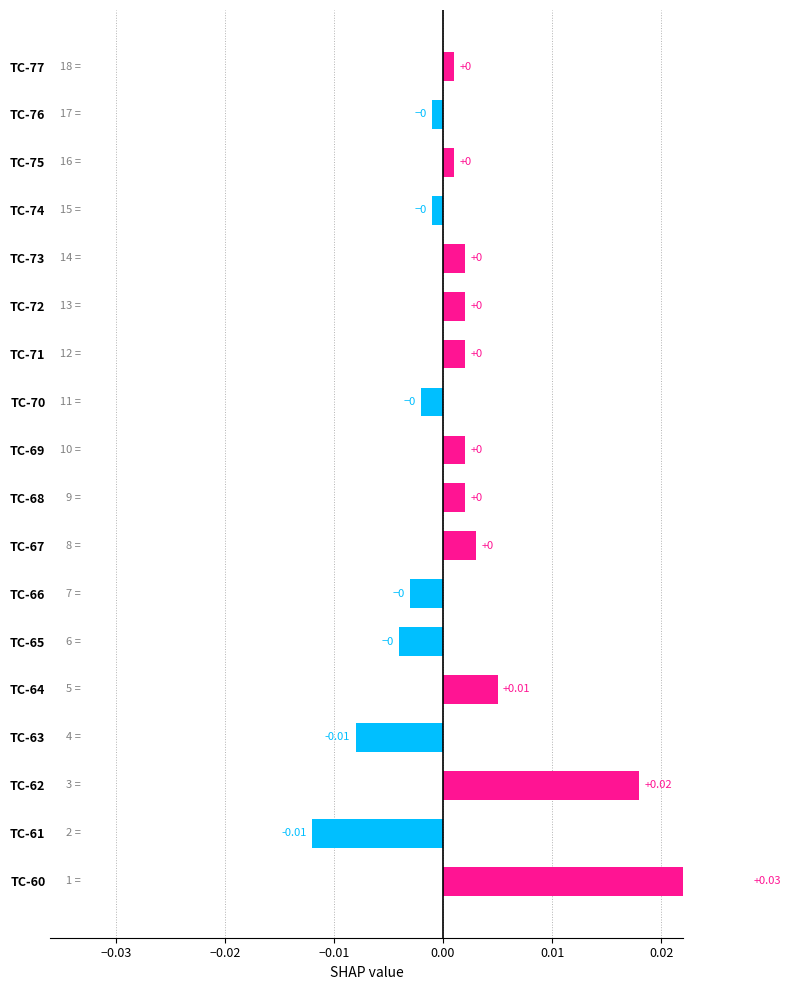

How many distinct data groups are displayed?

1